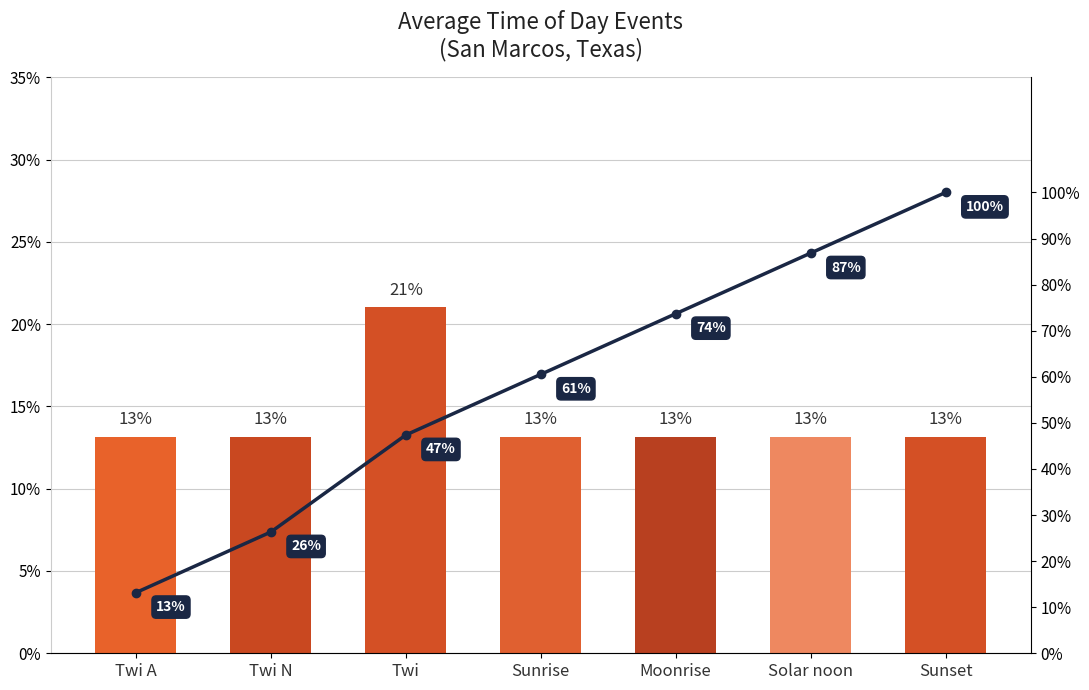

Reading left to right, extract all data points from this chart.

Moon Phases: Twi A=0.1	Twi N=0.1	Twi=0.2	Sunrise=0.1	Moonrise=0.1	Solar noon=0.1	Sunset=0.1
Cumulative %: Twi A=0.1	Twi N=0.3	Twi=0.5	Sunrise=0.6	Moonrise=0.7	Solar noon=0.9	Sunset=1.0